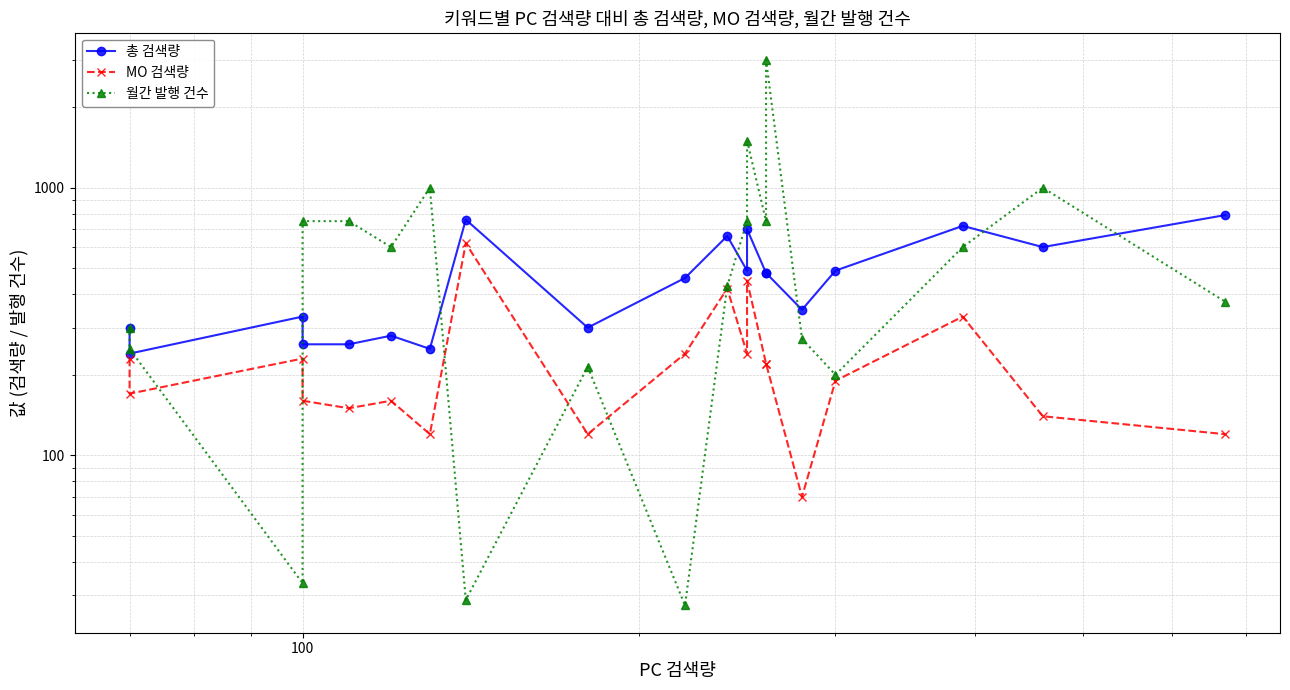

At which category does 월간 발행 건수 reach its first local valley?

100